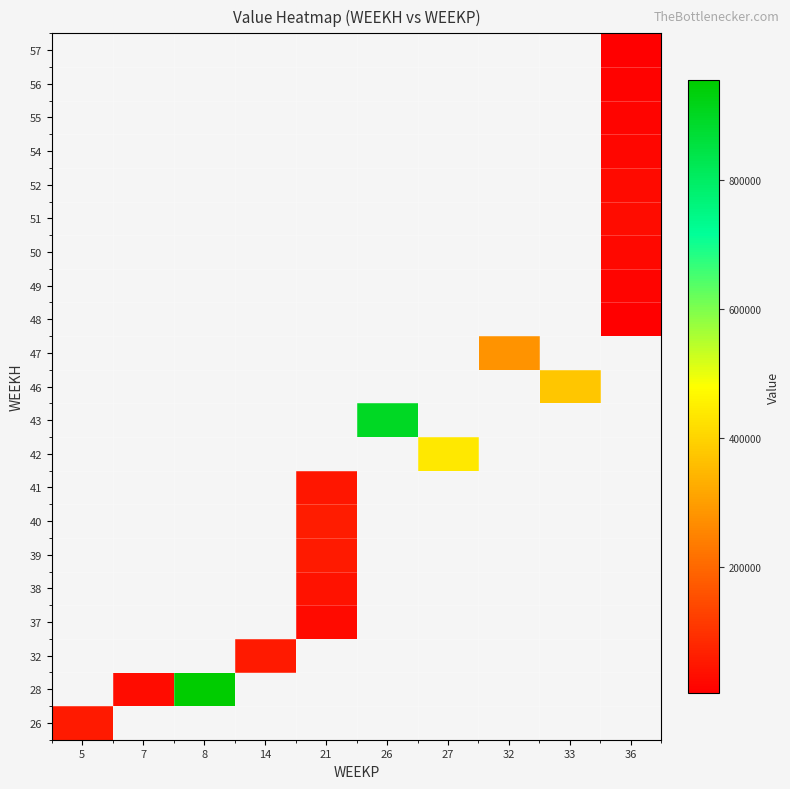

What is the smallest value displayed?

3727.3